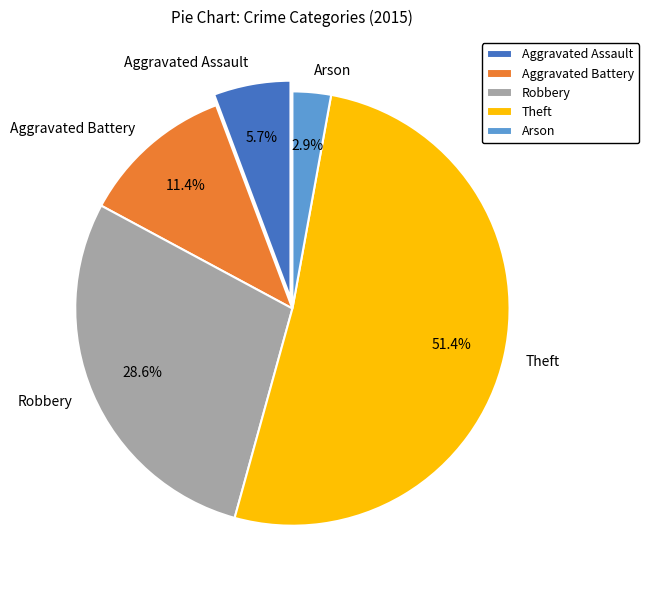

Which has a higher value, Aggravated Assault or Theft?

Theft